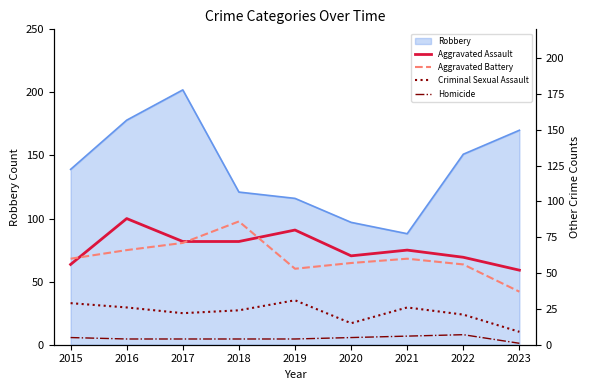

After their last crossing, which series has the higher values: Aggravated Battery or Aggravated Assault?

Aggravated Assault